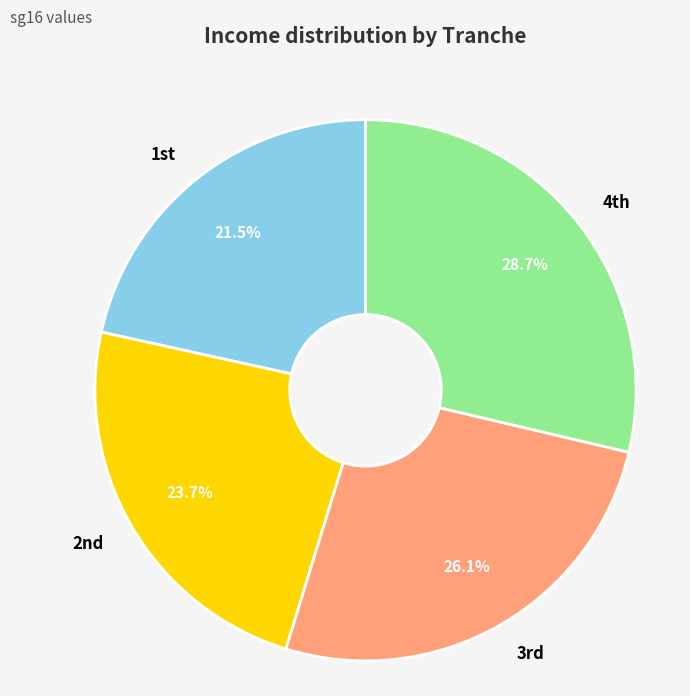

Count the number of slices in the pie.

4